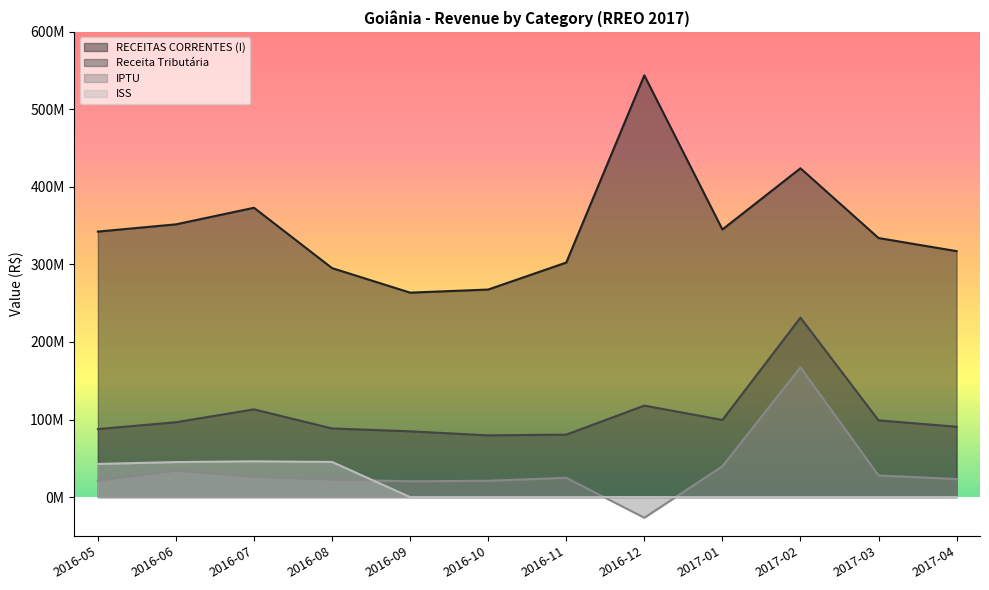

Which series has the largest total across all categories?

RECEITAS CORRENTES (I)